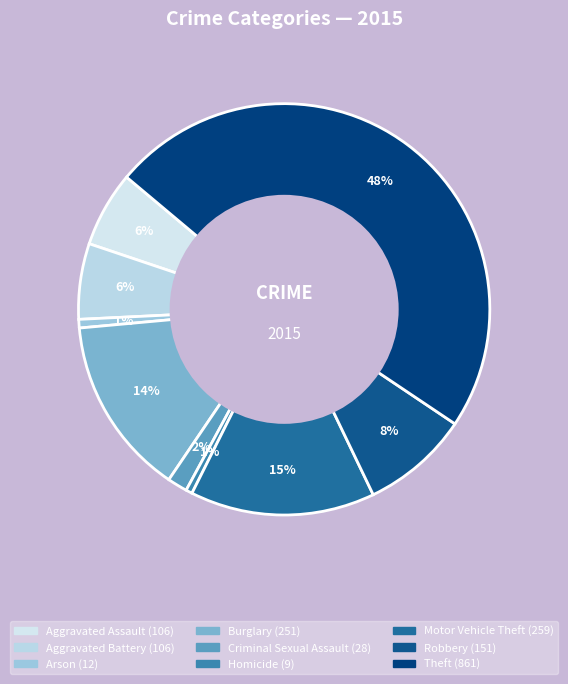

Count the number of slices in the pie.

9